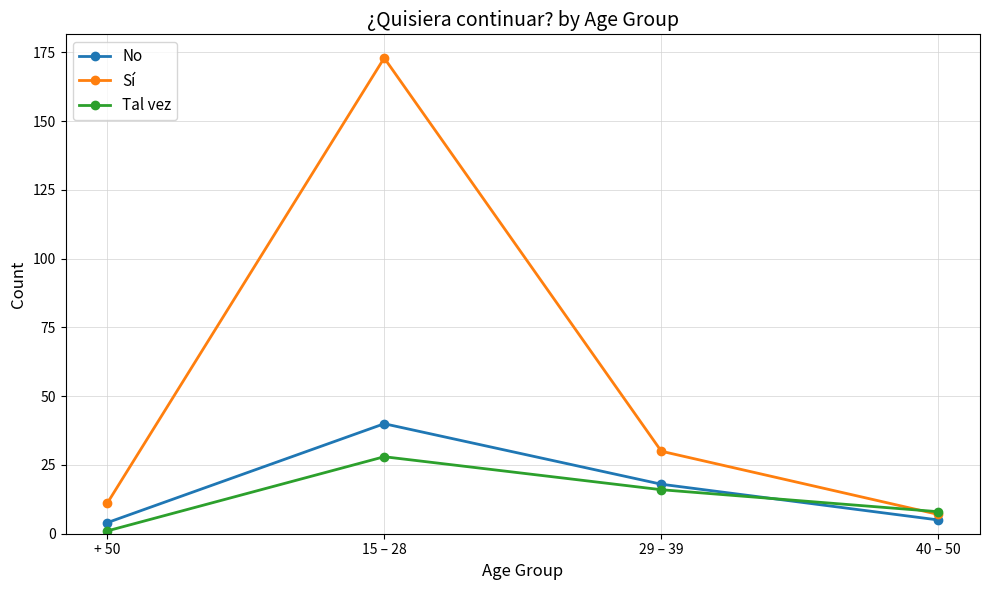

Which category has the highest value in the No series?

15 – 28